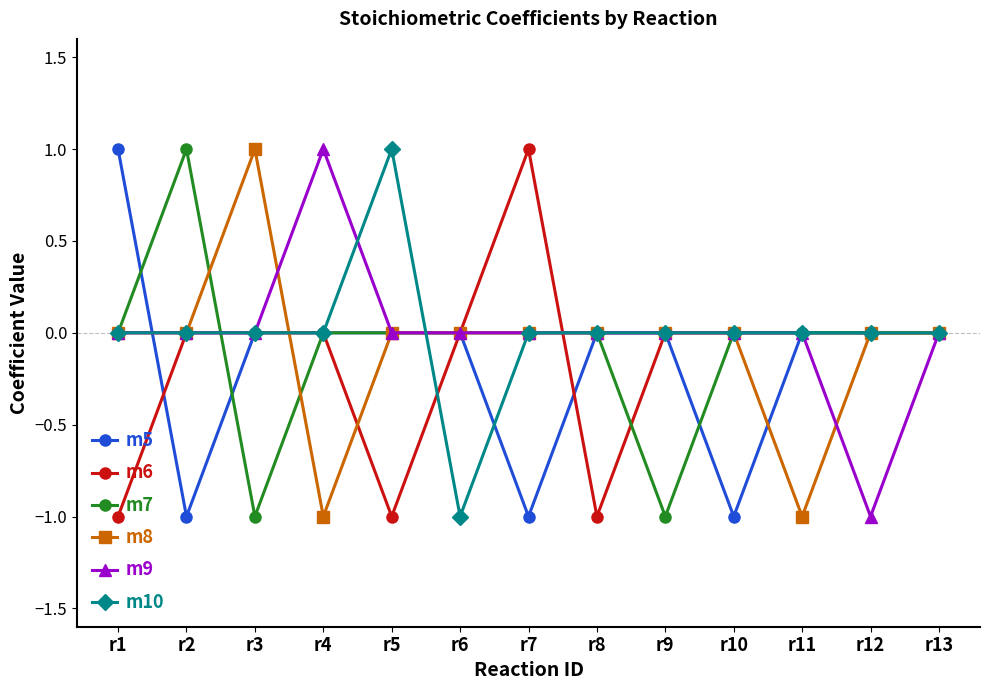

Count the number of categories in the chart.

13